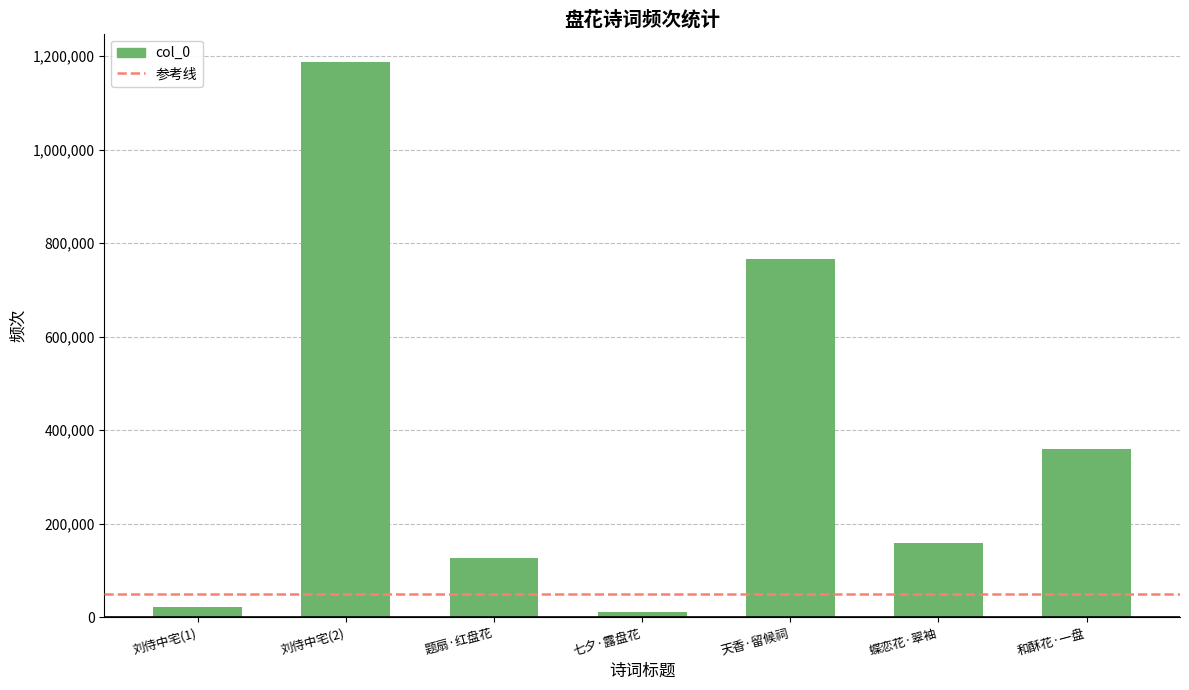

List the labels in order of value, largest first.

刘侍中宅(2), 天香·留候祠, 和酥花·一盘, 蝶恋花·翠袖, 题扇·红盘花, 刘侍中宅(1), 七夕·露盘花